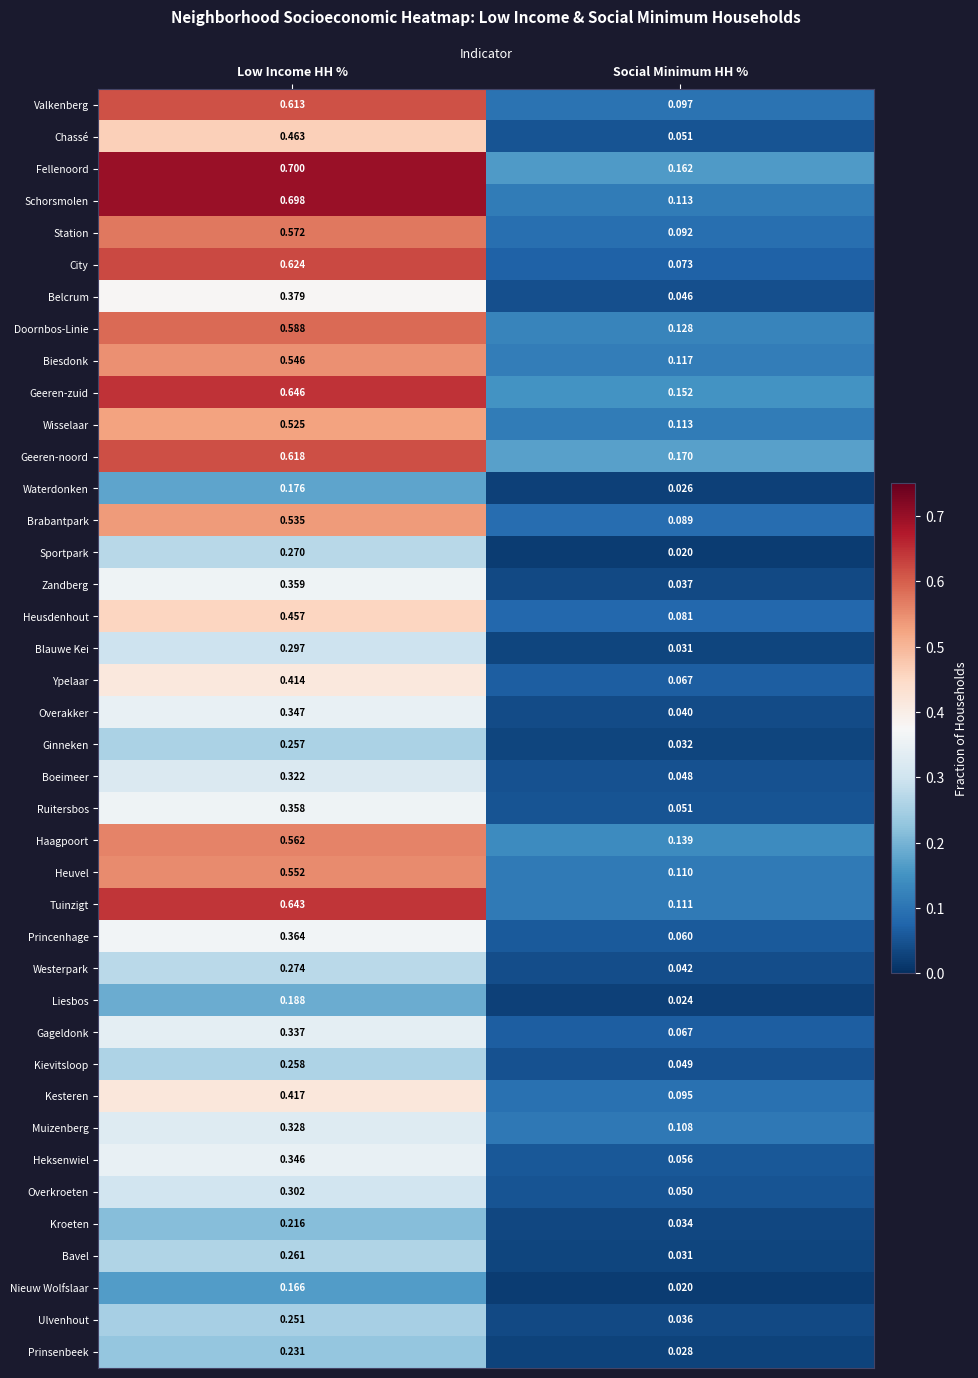

Which label corresponds to the smallest value in the chart?

Social Minimum HH %